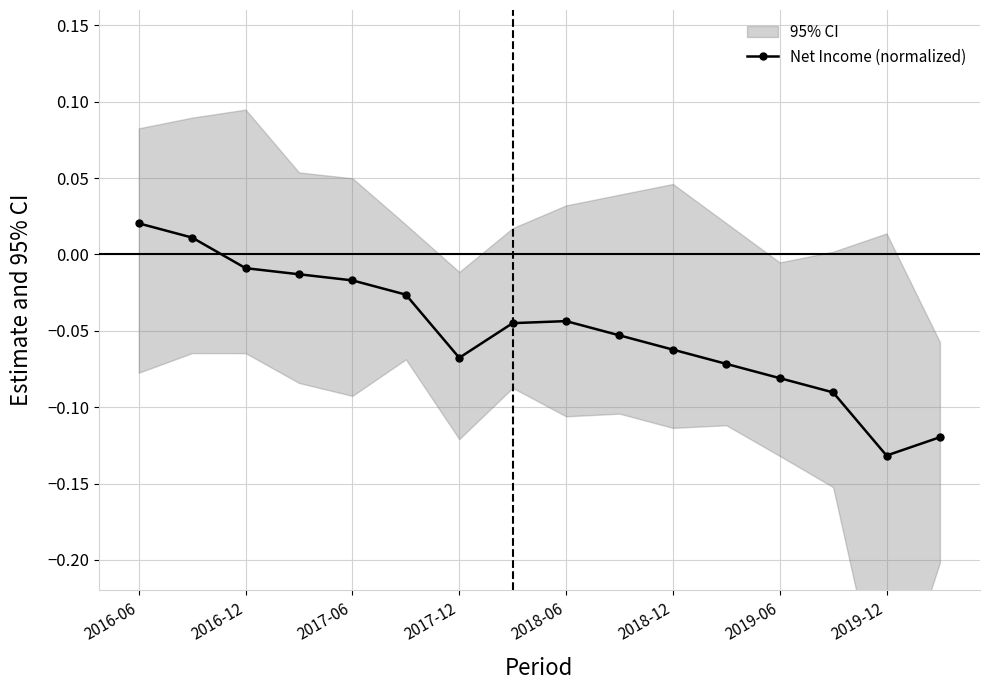

The value at 2018-12 is -0.0. True or false?

False